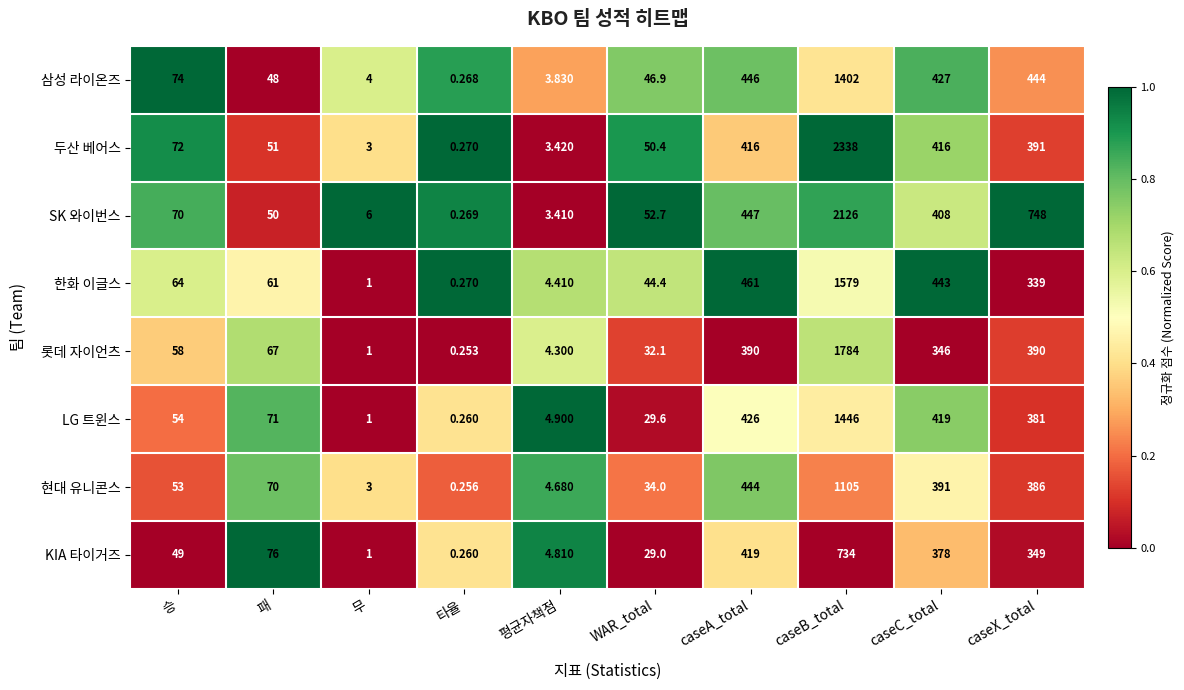

Rank the series by their maximum value, from lowest to highest.

KIA 타이거즈, 현대 유니콘스, 삼성 라이온즈, LG 트윈스, 한화 이글스, 롯데 자이언츠, SK 와이번스, 두산 베어스